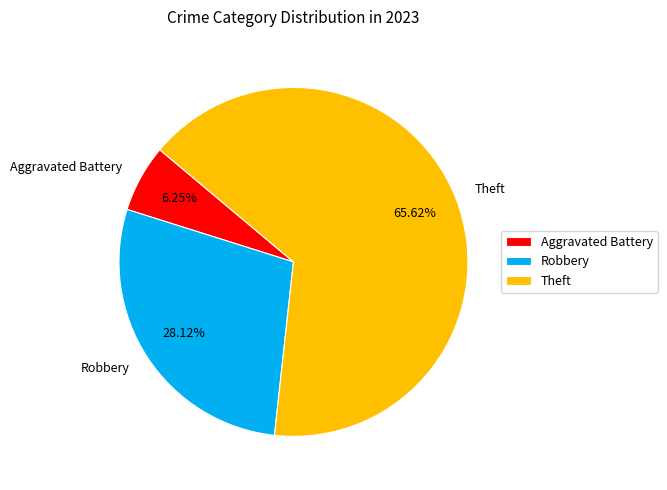

How many slices are in this pie chart?

3